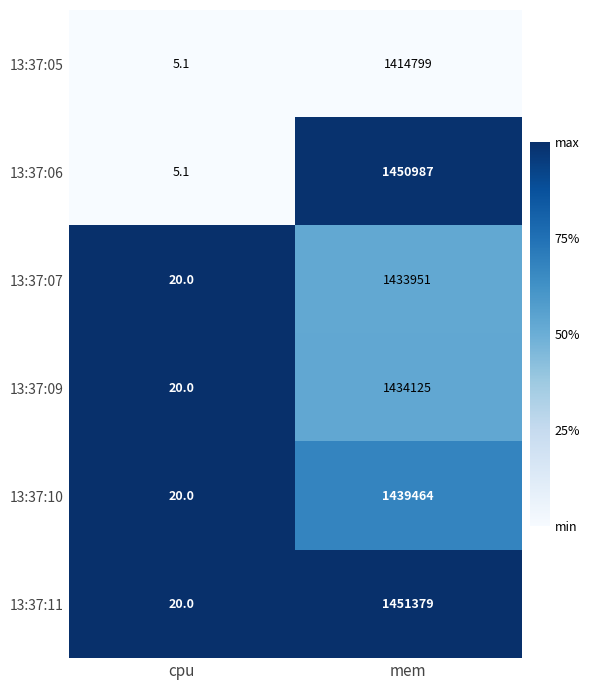

What is the sum of all 13:37:07 values?

1433971.0